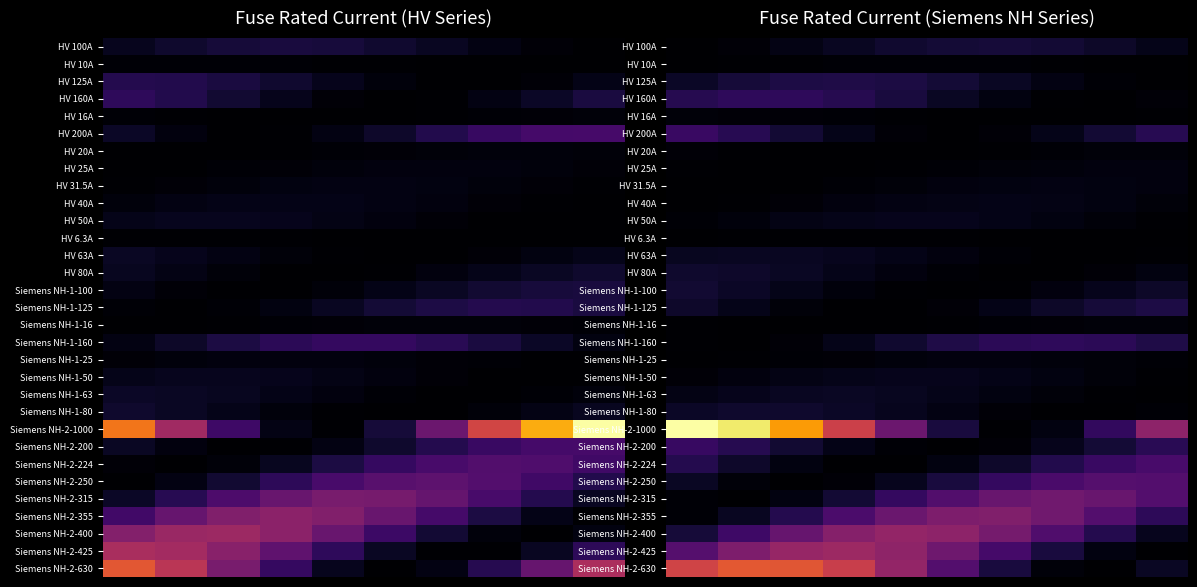

What is the maximum value shown in the chart?

1.0